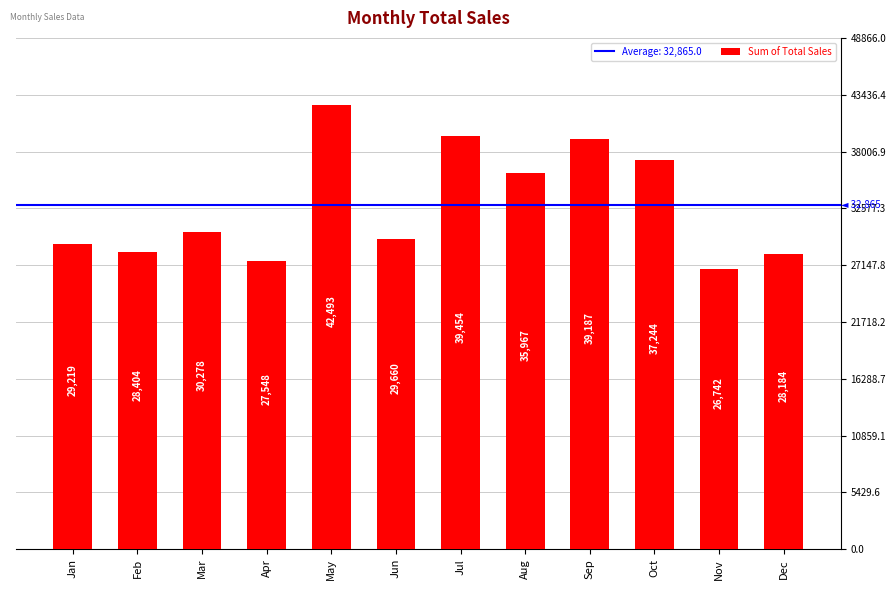

Rank the categories by value from highest to lowest.

May, Jul, Sep, Oct, Aug, Mar, Jun, Jan, Feb, Dec, Apr, Nov